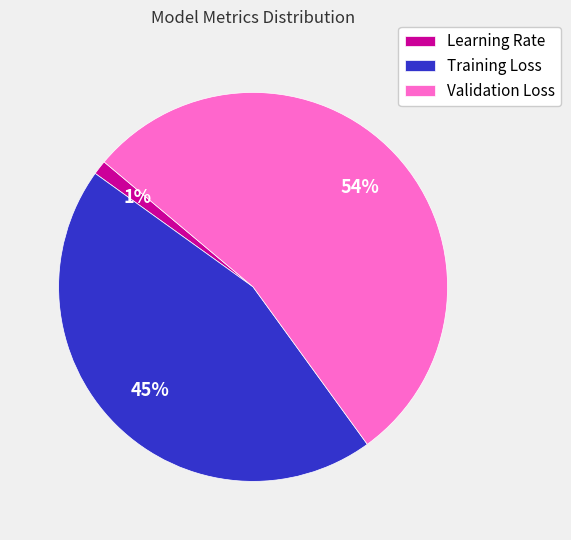

Which category has the smallest portion of the pie?

Learning Rate